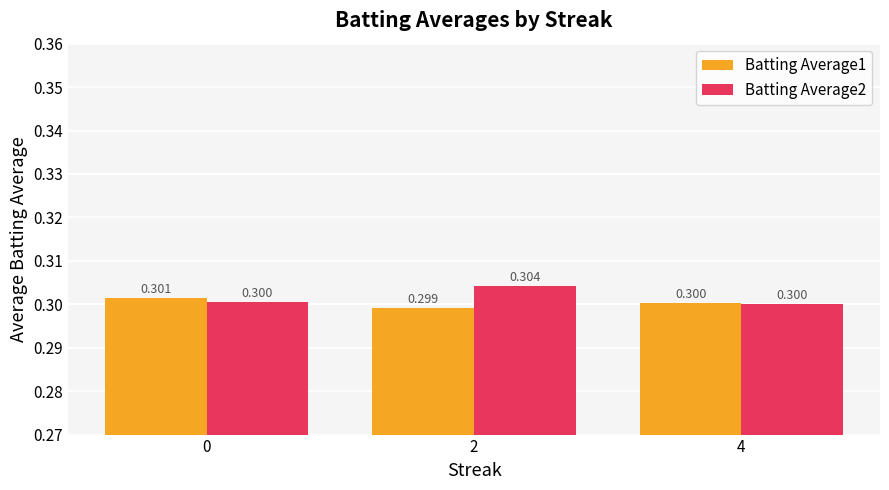

How many groups of bars are there?

3